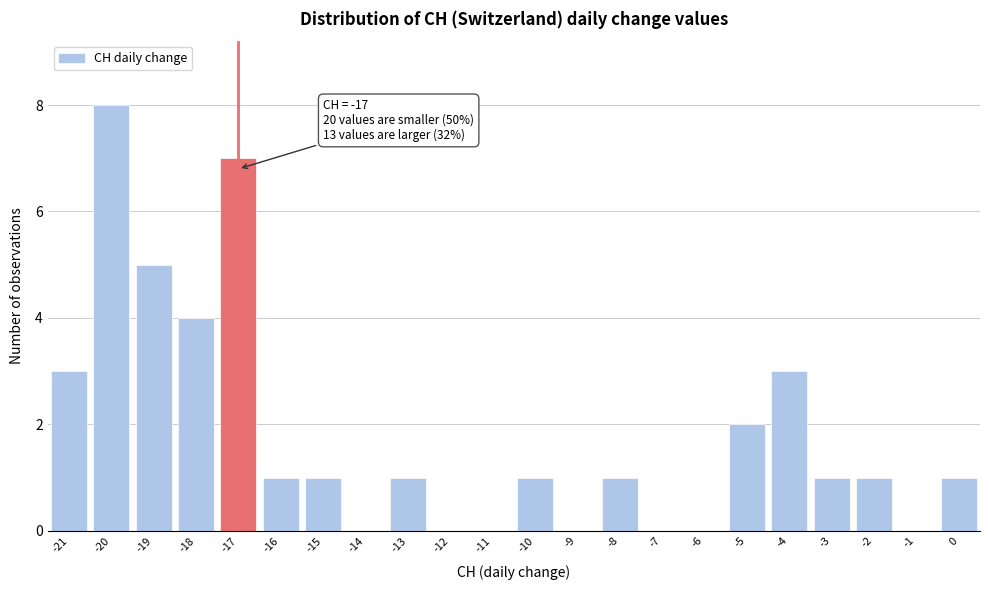

Which range on the x-axis has the tallest bar?

-20.5 to -19.5